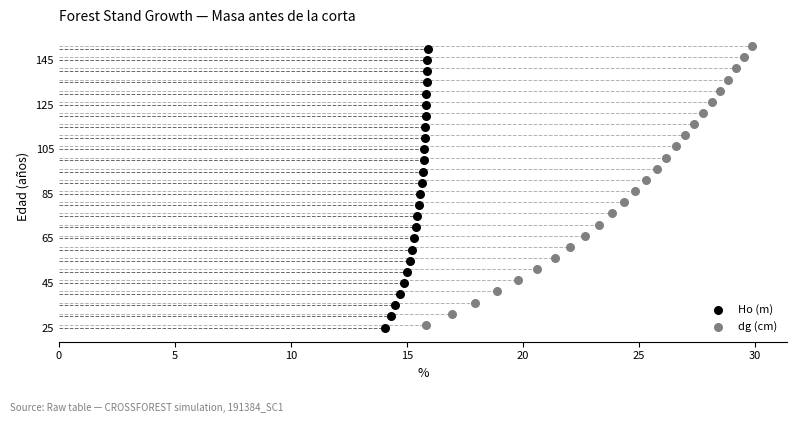

Which series contains the highest Y value?

dg (cm)